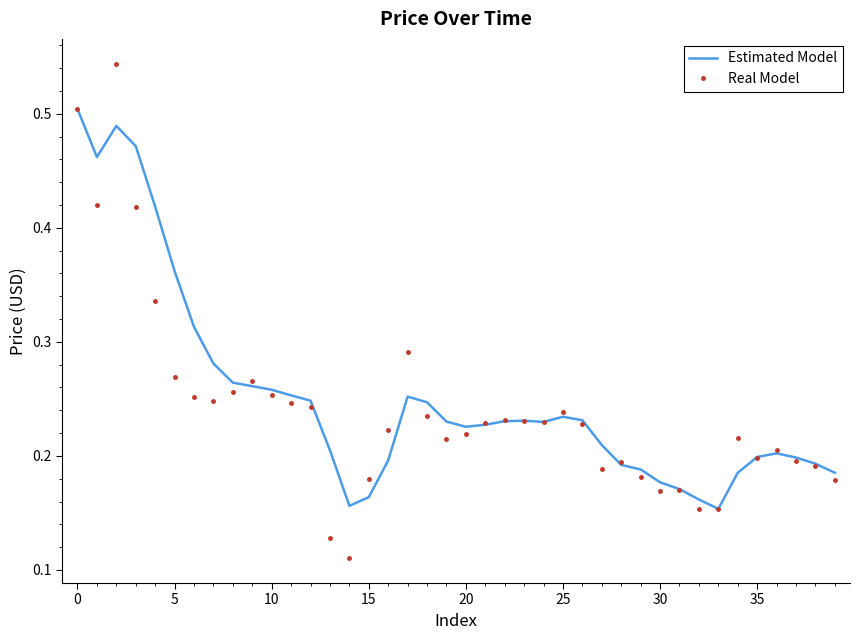

Rank the series by their maximum value, from lowest to highest.

Estimated Model, Real Model